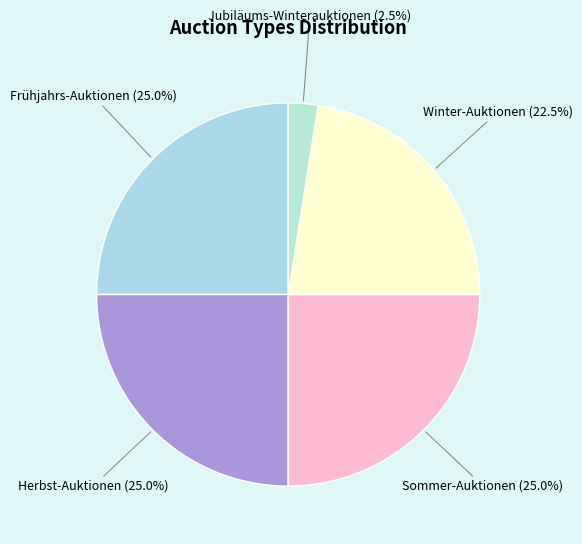

To the nearest percent, what portion does Frühjahrs-Auktionen represent?

25%